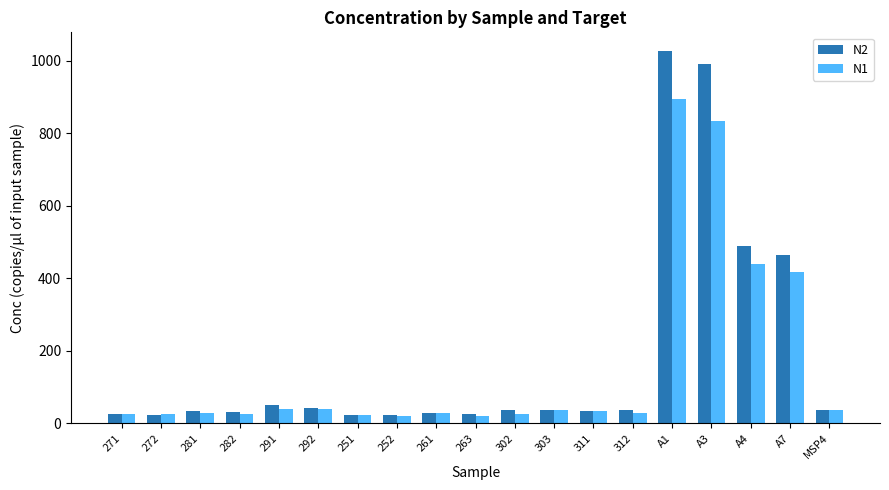

The N2 series shows 30.0 at 282. True or false?

True